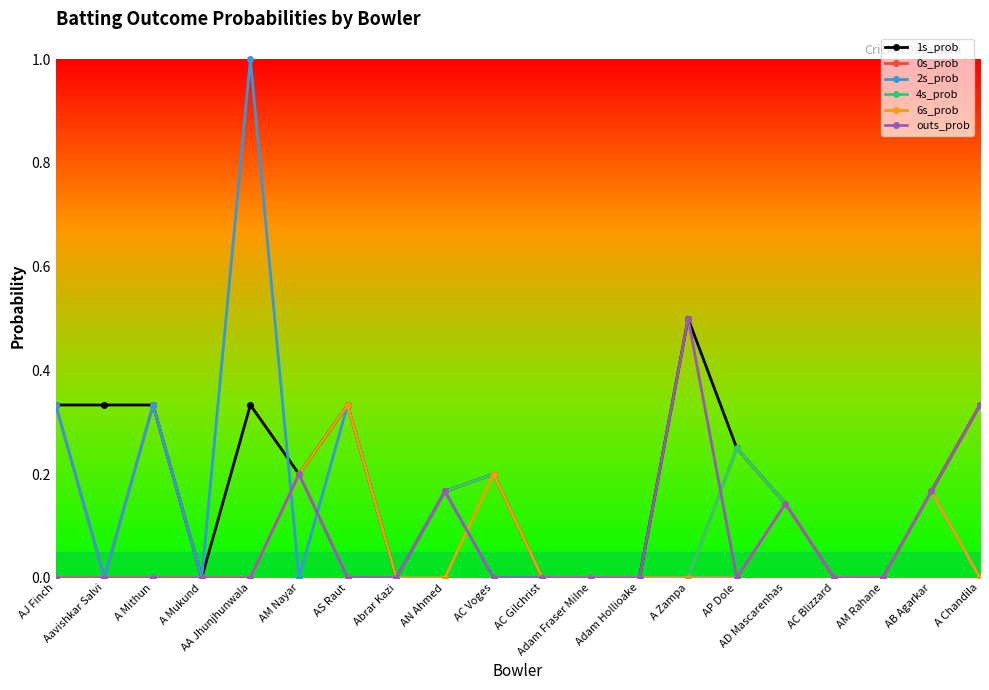

At which category is the sum across all series the highest?

AA Jhunjhunwala